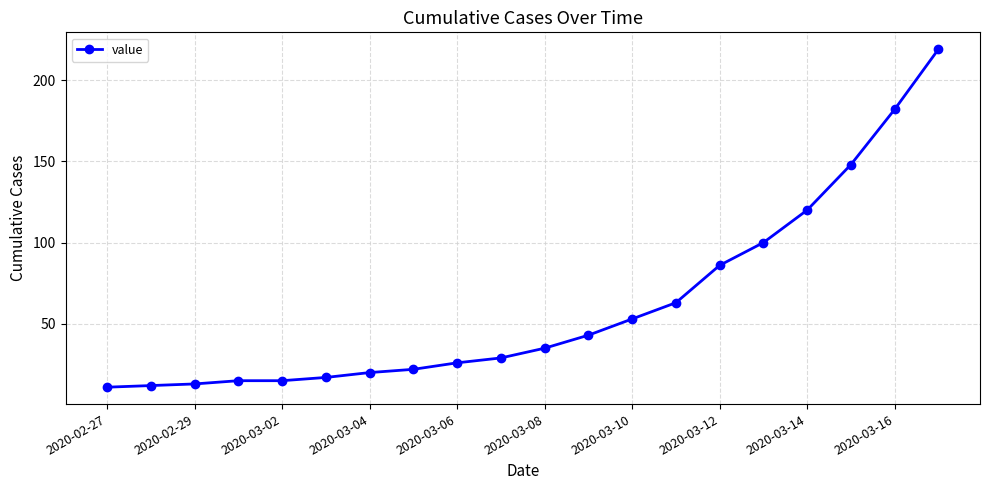

Is this an area chart (filled region under the line)?

No